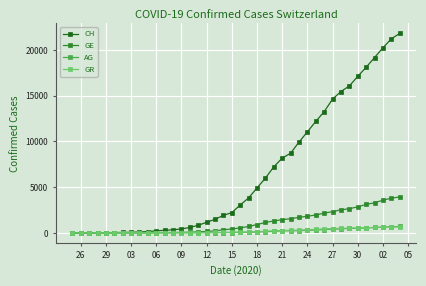

How many values in the GE series are below 549?

20